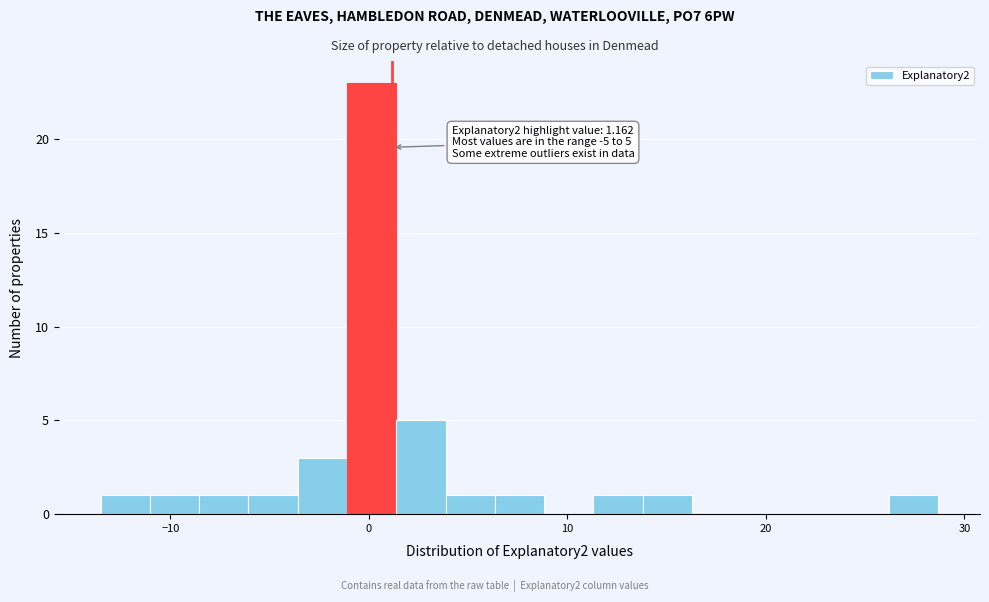

Read against the x-axis, roughly where is the centre of the tallest bar?

0